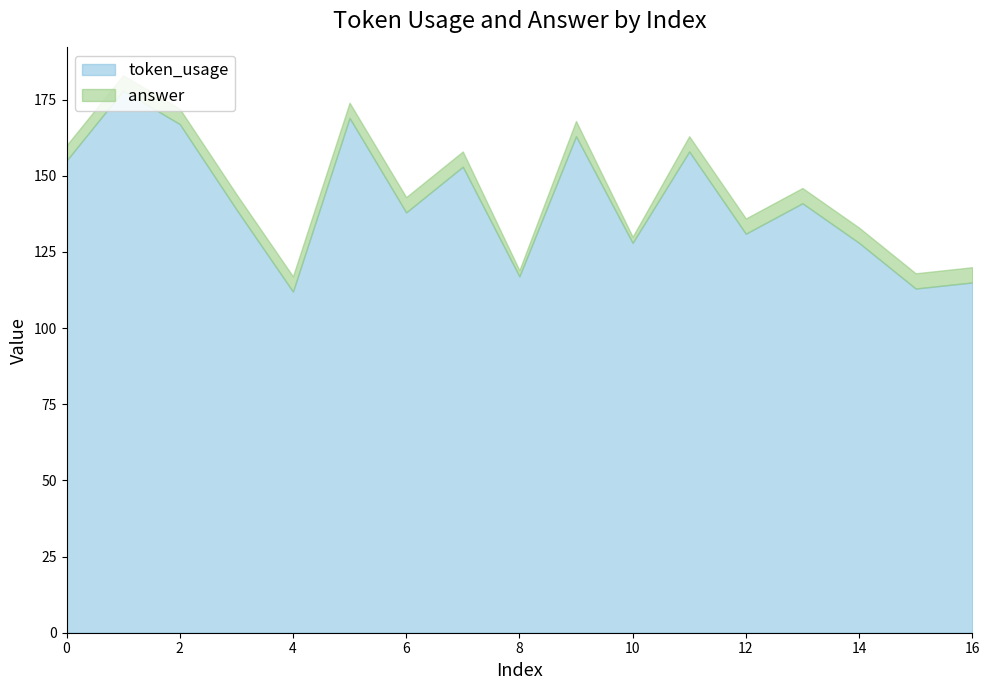

How many values are below 139?

8